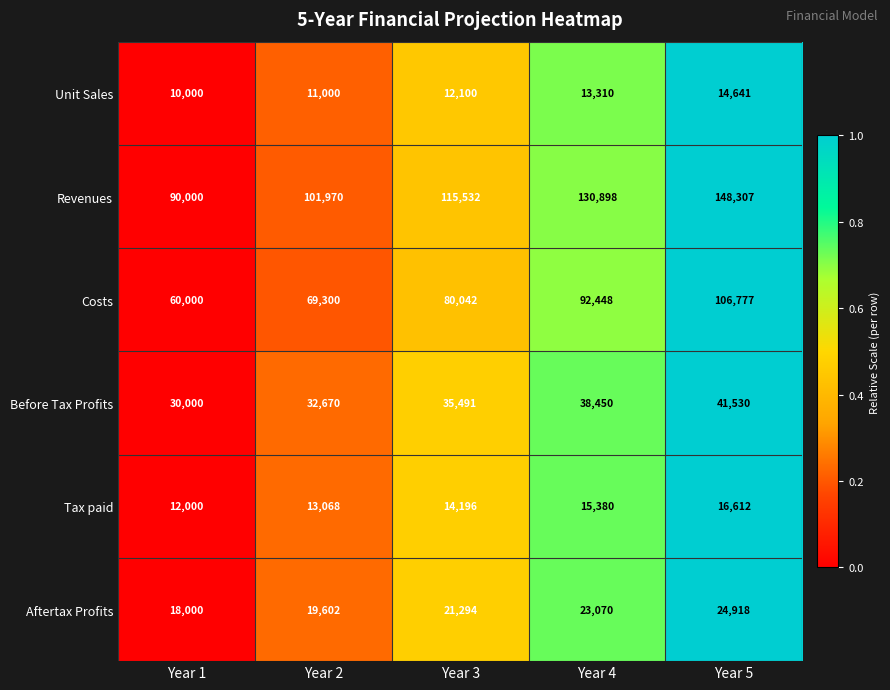

What value does the Aftertax Profits series have at Year 4?

23070